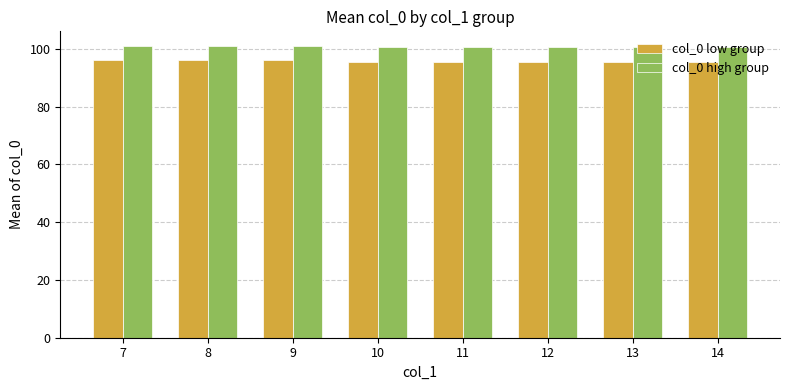

Which series has the largest total across all categories?

col_0 high group